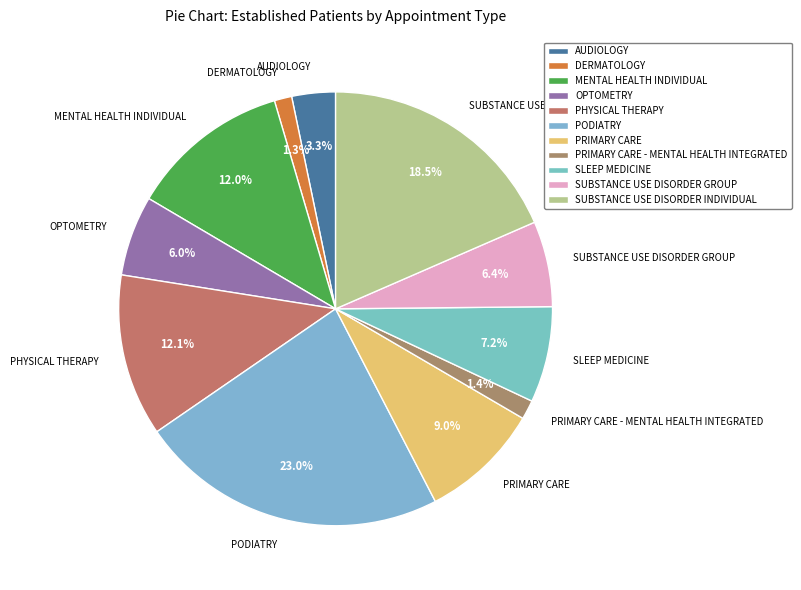

To the nearest percent, what portion does PHYSICAL THERAPY represent?

12%